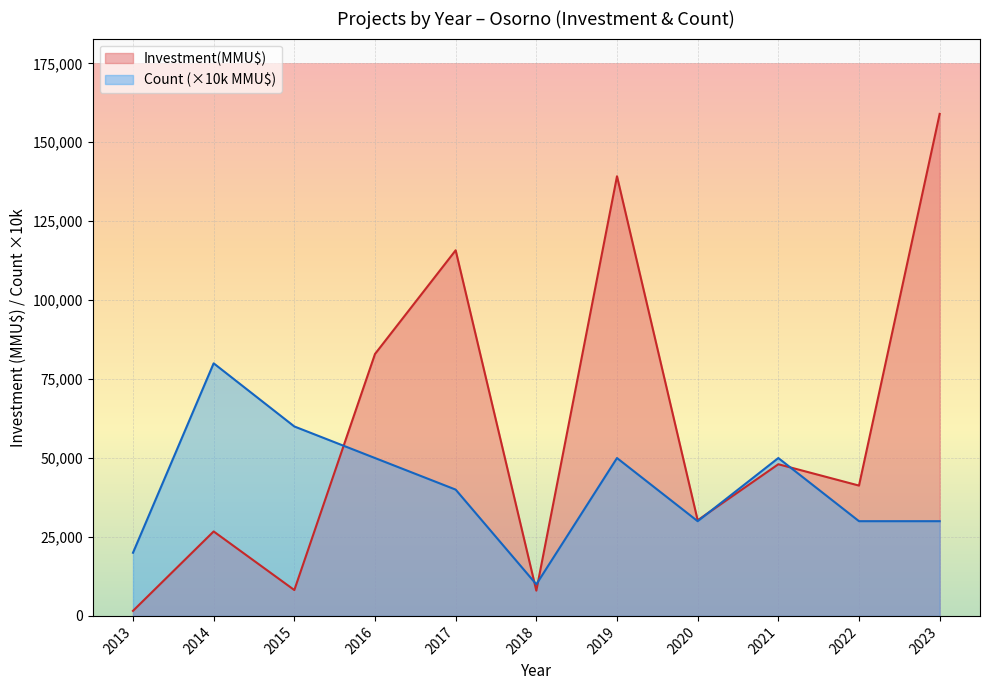

What are all the series names shown in the legend?

Investment(MMU$), Count (×10k MMU$)